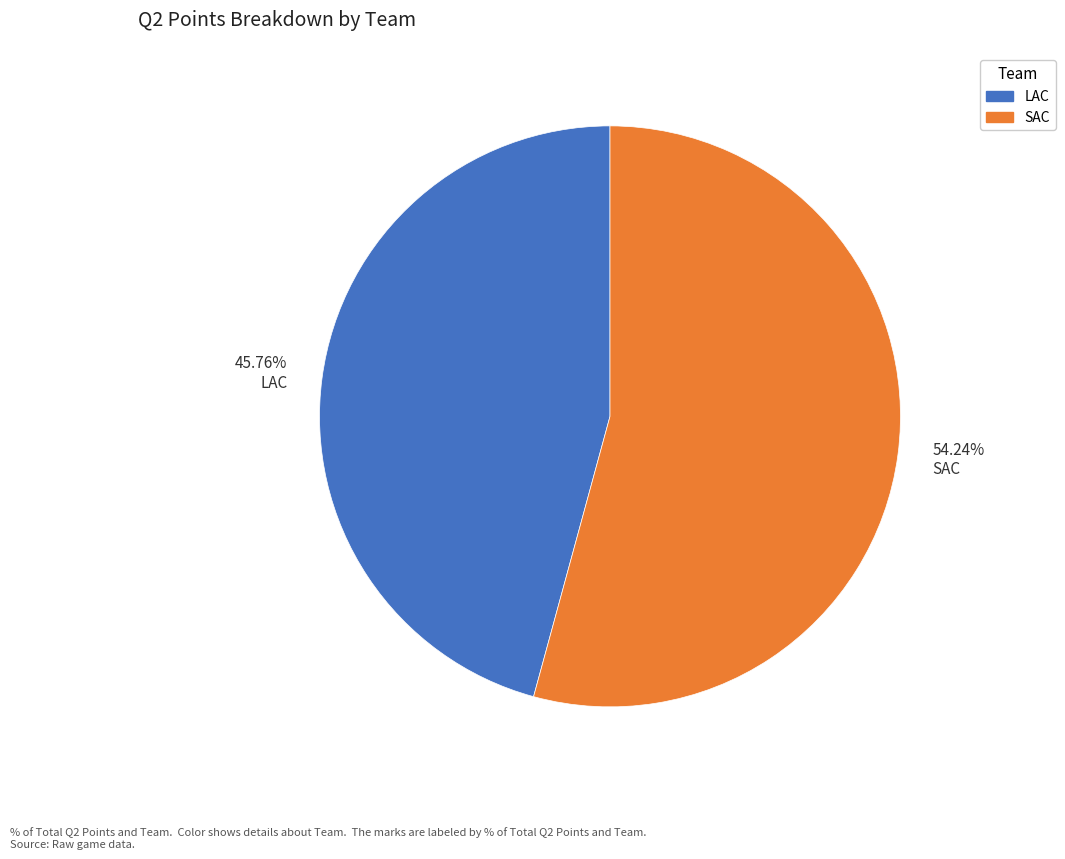

Which has a higher value, 54.24% SAC or 45.76% LAC?

54.24% SAC